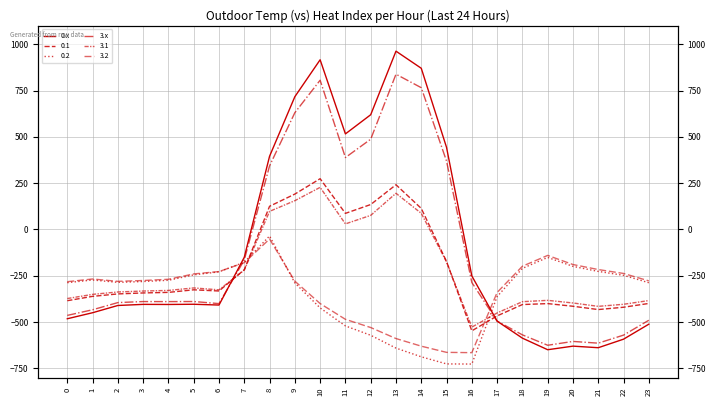

Where is the first local minimum for 0.x?

4